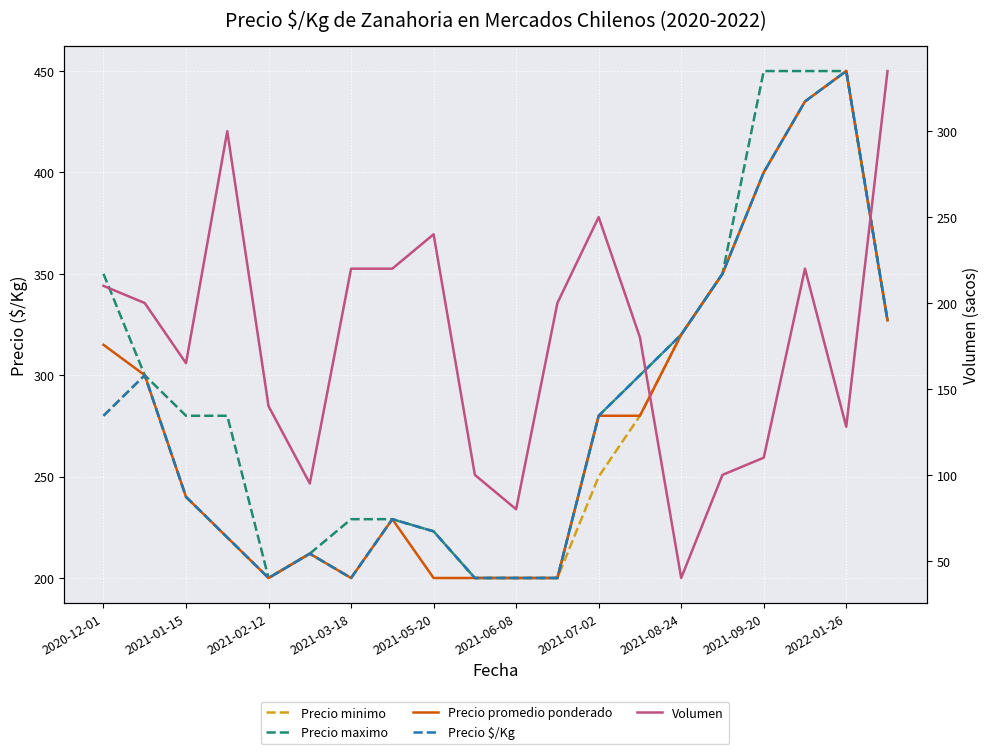

How many categories are shown in the chart?

20